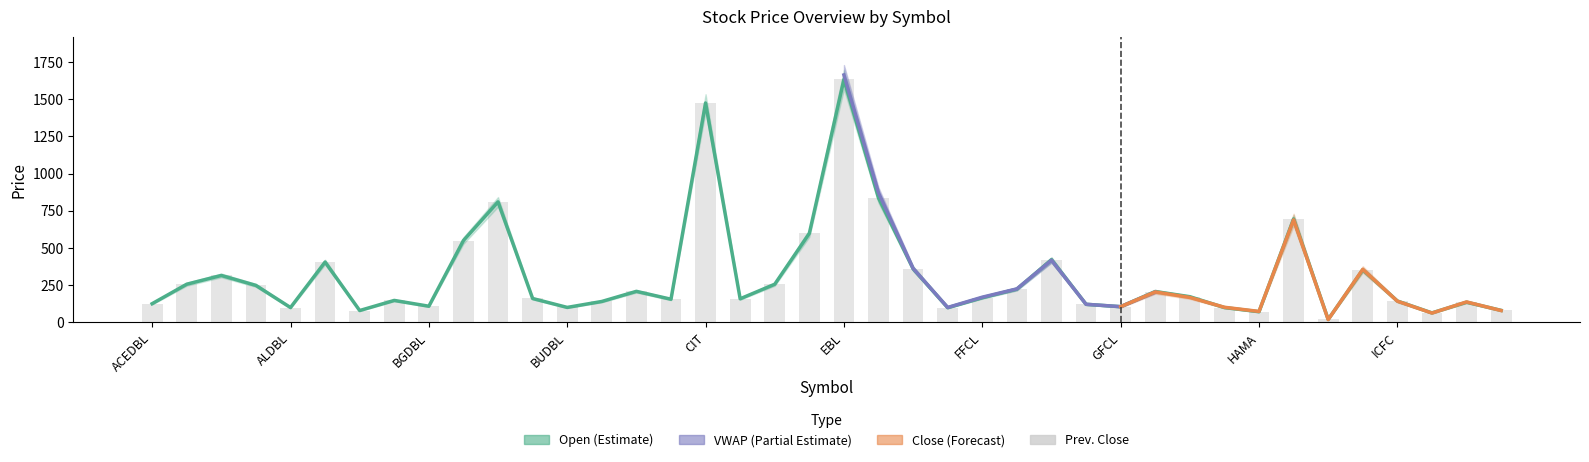

Reading right to left, extract all data points from this chart.

Open: JBBL=80	ILFC=135	IDBL=63	ICFC=143	HGI=353	HFL=19	HBL=695	HAMA=71	GSDBL=99	GRAND=172	GLICL=207	GFCL=105	GDBL=121	GBIME=421	GBBL=223	FFCL=165	EFL=98	EDBL=360	EBLCP=836	EBL=1633	DDBL=598	CZBIL=256	CTBNL=158	CIT=1475	CEDBL=155	CDBL=208	CBL=140	BUDBL=100	BSBL=160	BPCL=810	BOK=550	BGDBL=108	BBBL=147	AXIS=79	ALICL=405	ALDBL=99	AIC=248	AHPC=315	ADBL=256	ACEDBL=125
Close: JBBL=80	ILFC=135	IDBL=63	ICFC=143	HGI=353	HFL=19	HBL=695	HAMA=71	GSDBL=99	GRAND=172	GLICL=207	GFCL=105	GDBL=121	GBIME=421	GBBL=223	FFCL=165	EFL=98	EDBL=360	EBLCP=836	EBL=1633	DDBL=598	CZBIL=256	CTBNL=158	CIT=1475	CEDBL=155	CDBL=208	CBL=140	BUDBL=100	BSBL=160	BPCL=810	BOK=550	BGDBL=108	BBBL=147	AXIS=79	ALICL=405	ALDBL=99	AIC=248	AHPC=315	ADBL=256	ACEDBL=125